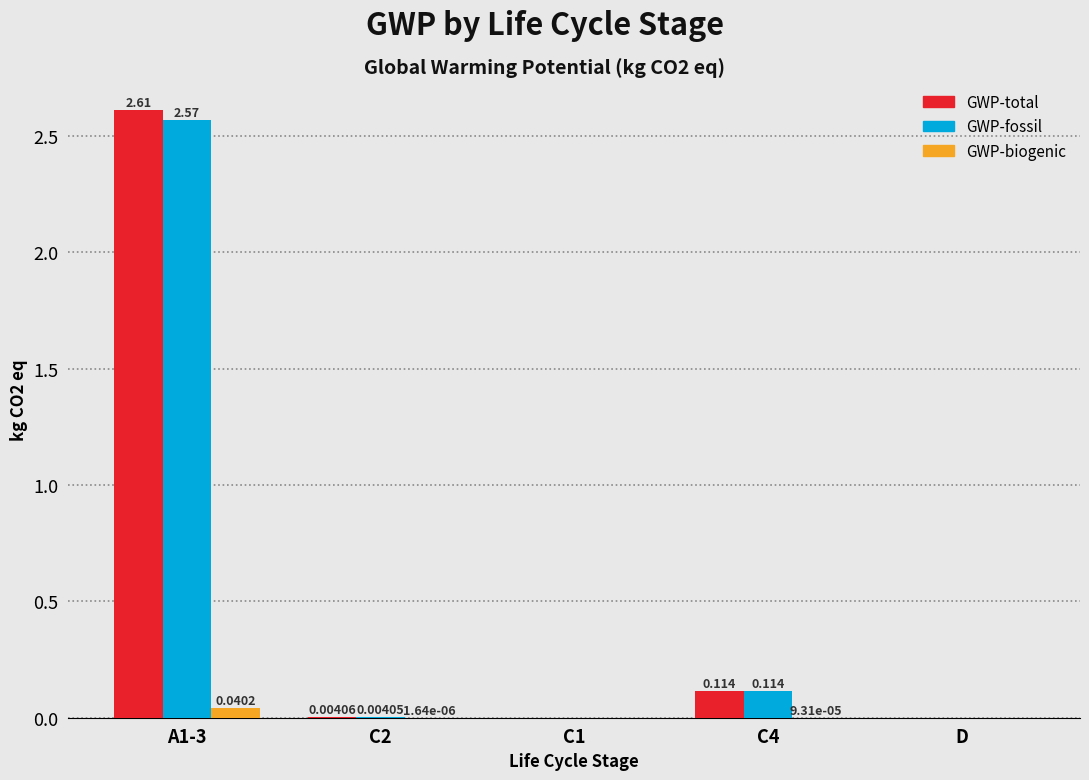

Between C2 and C4, which series saw the biggest shift?

GWP-fossil